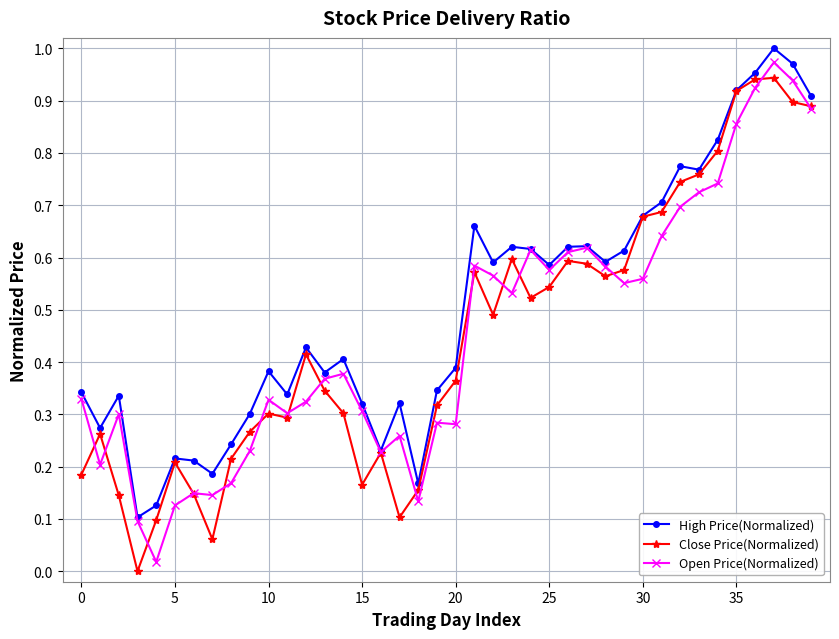

Which series has the largest total across all categories?

High Price(Normalized)